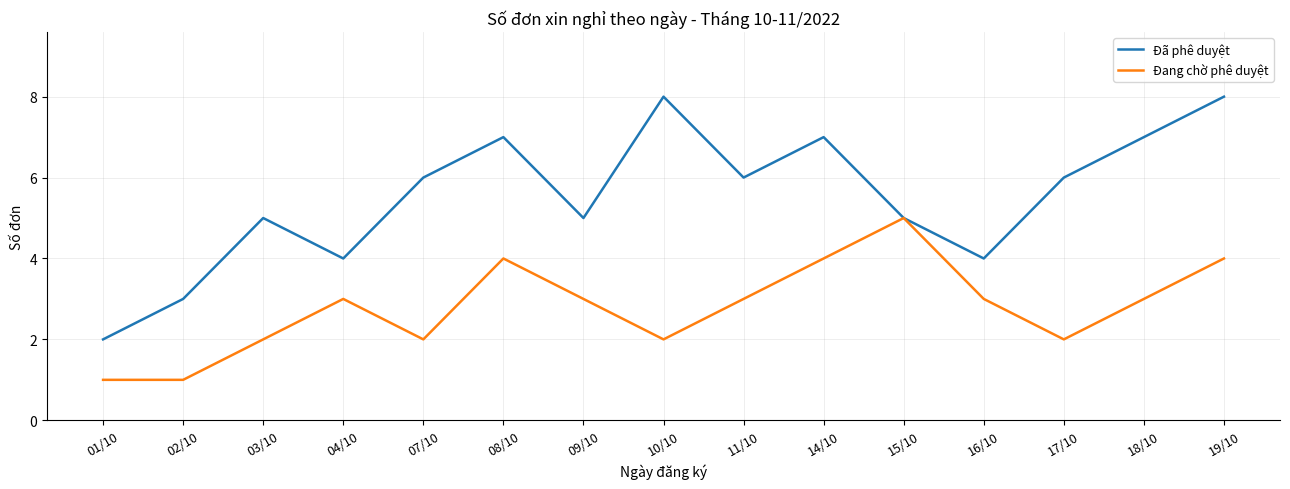

What is the smallest value displayed?

1